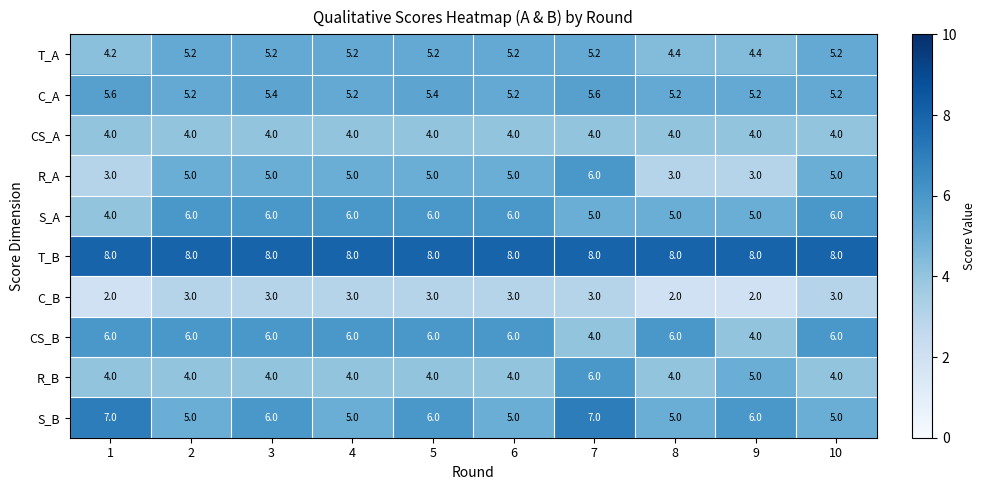

Read the T_B value at 1.

8.0